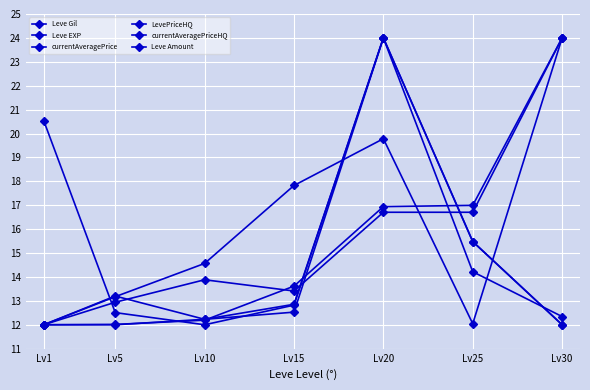

What is the value of the currentAveragePrice point at the 4th from the left?

12.8